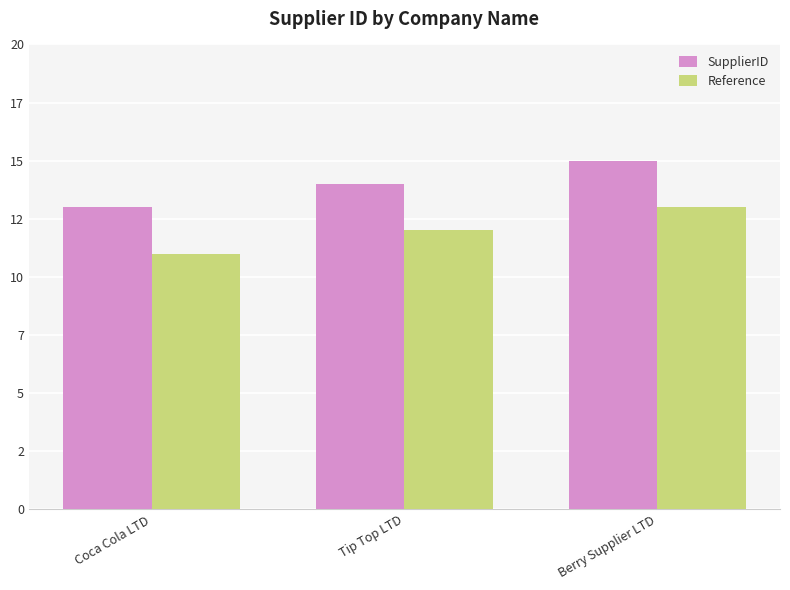

At how many categories does at least one series exceed 13?

2